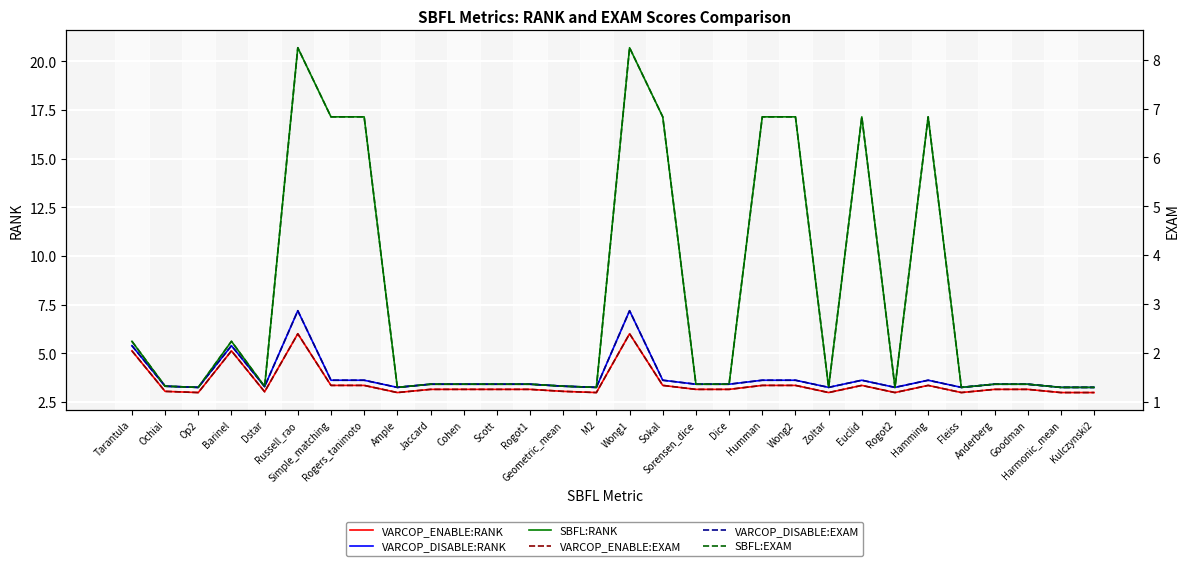

How many lines are shown in the chart?

6